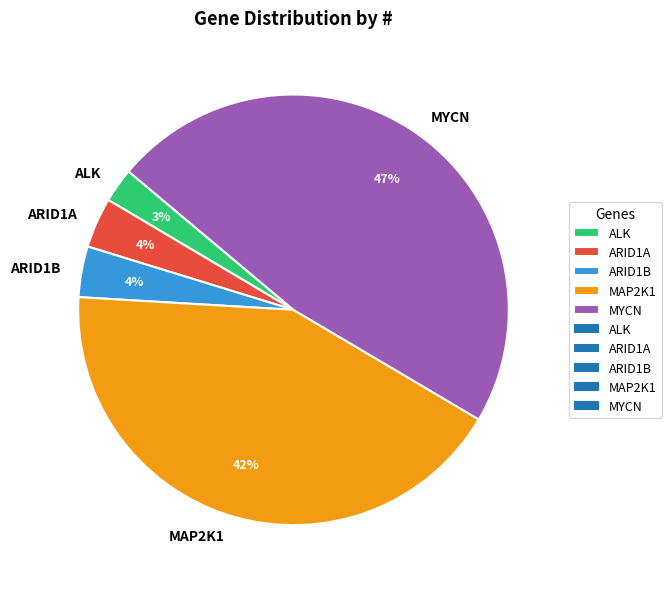

True or false: ARID1B accounts for 4% of the total.

True